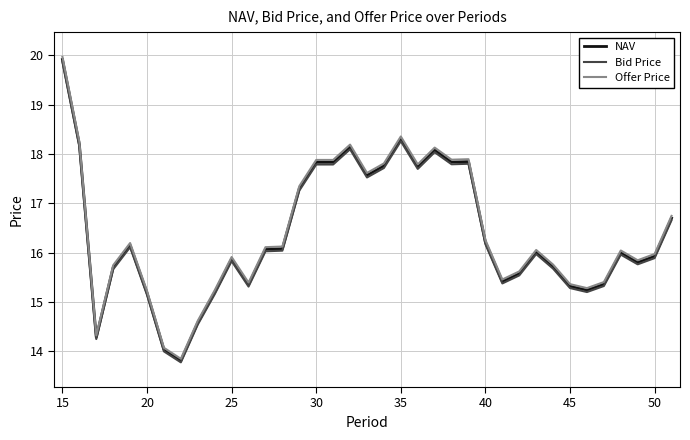

Is this an area chart (filled region under the line)?

No